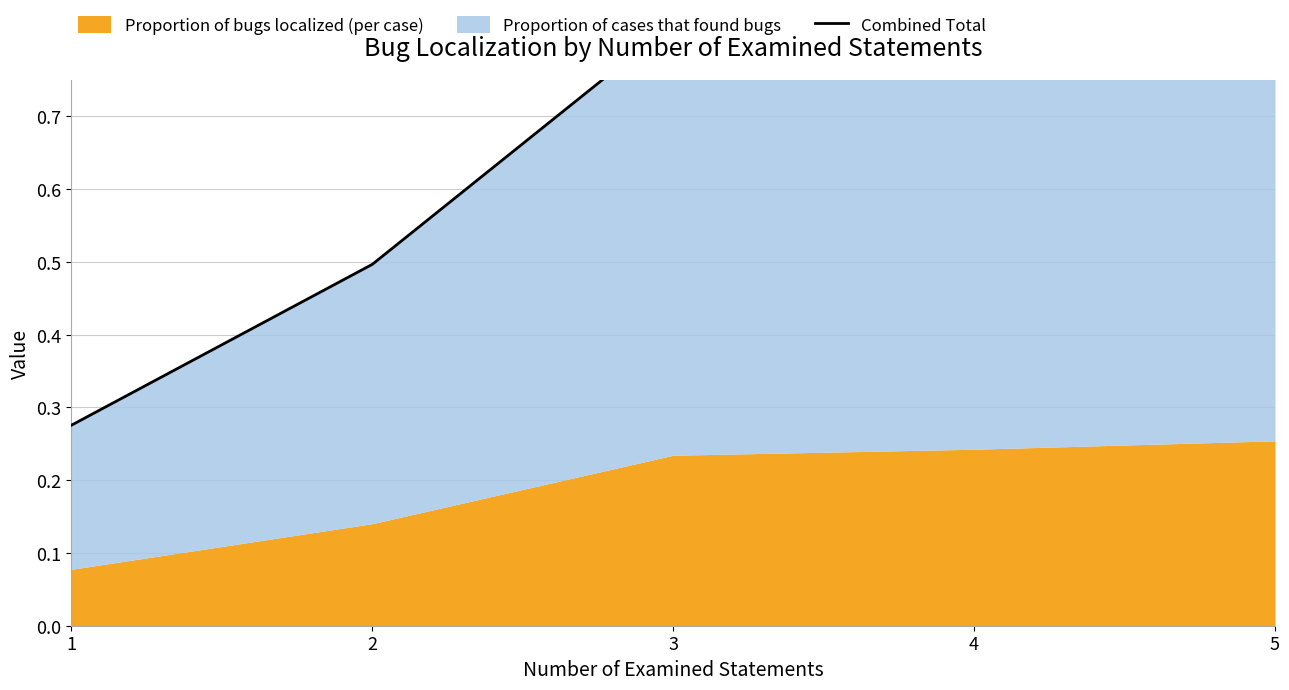

True or false: the data shows 1.5 at 4.

False